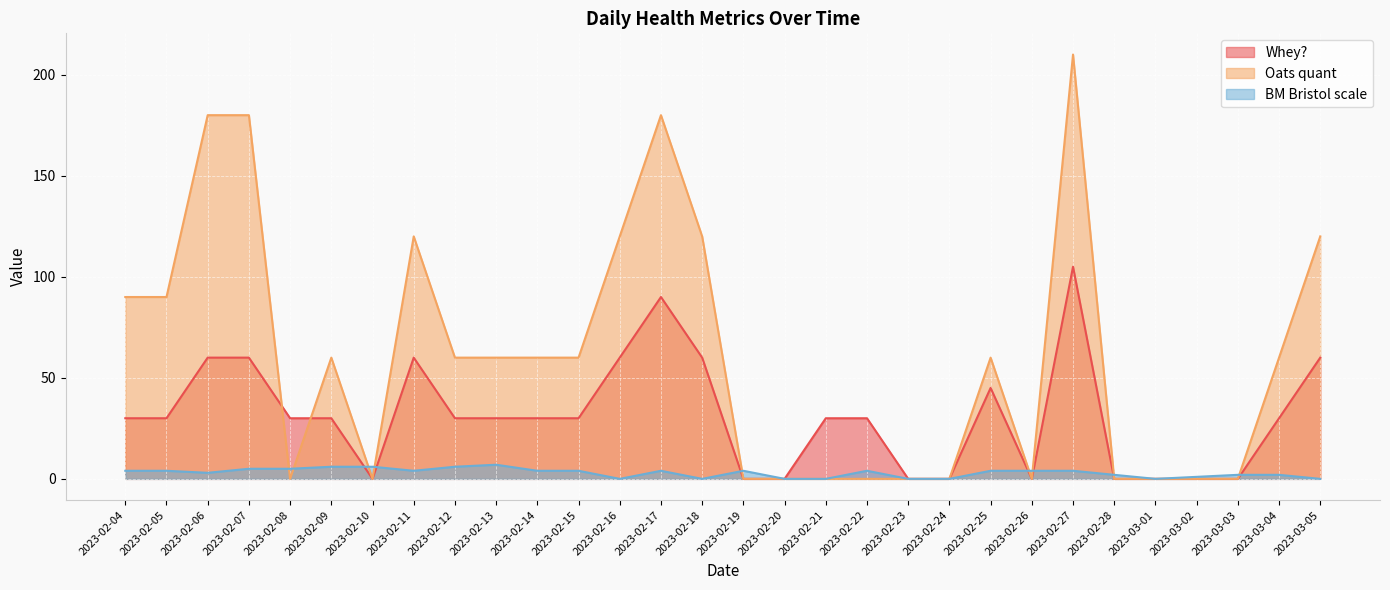

Which series changed the most between 2023-02-11 and 2023-03-03?

Oats quant